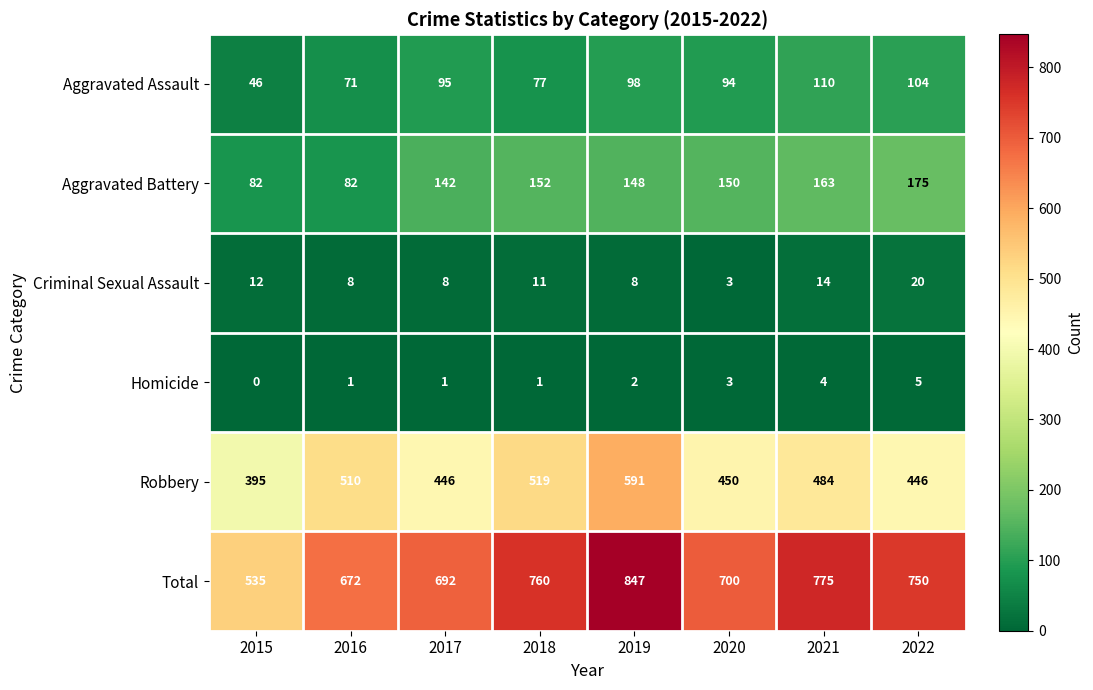

Which series has the widest spread of values?

Total